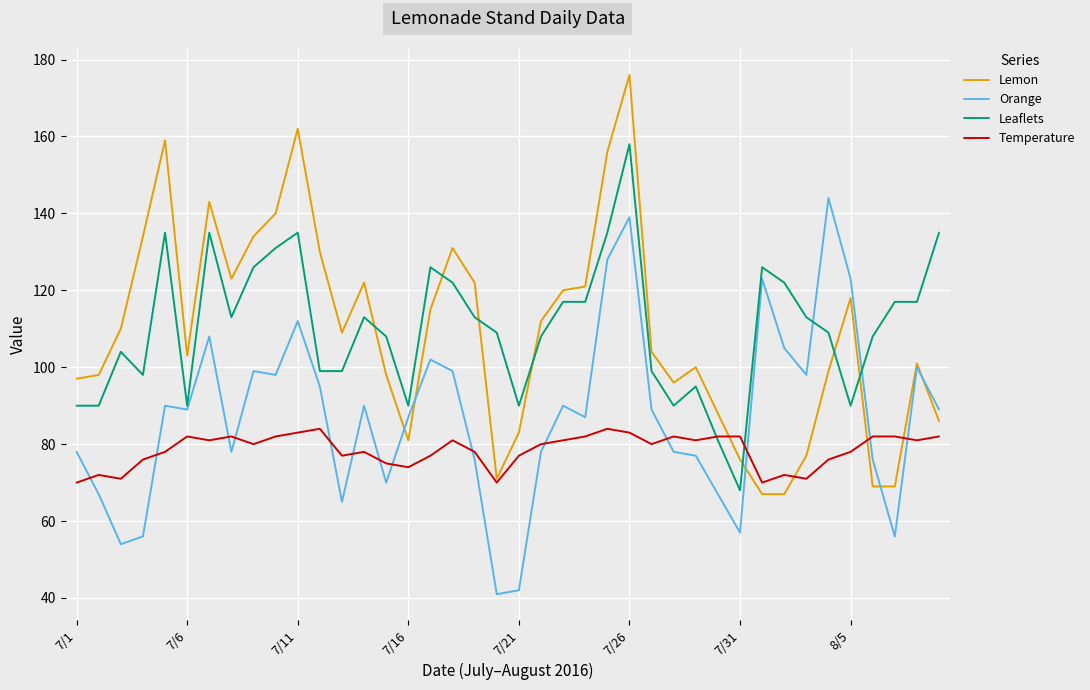

How many intersections are there between Temperature and Orange?

14